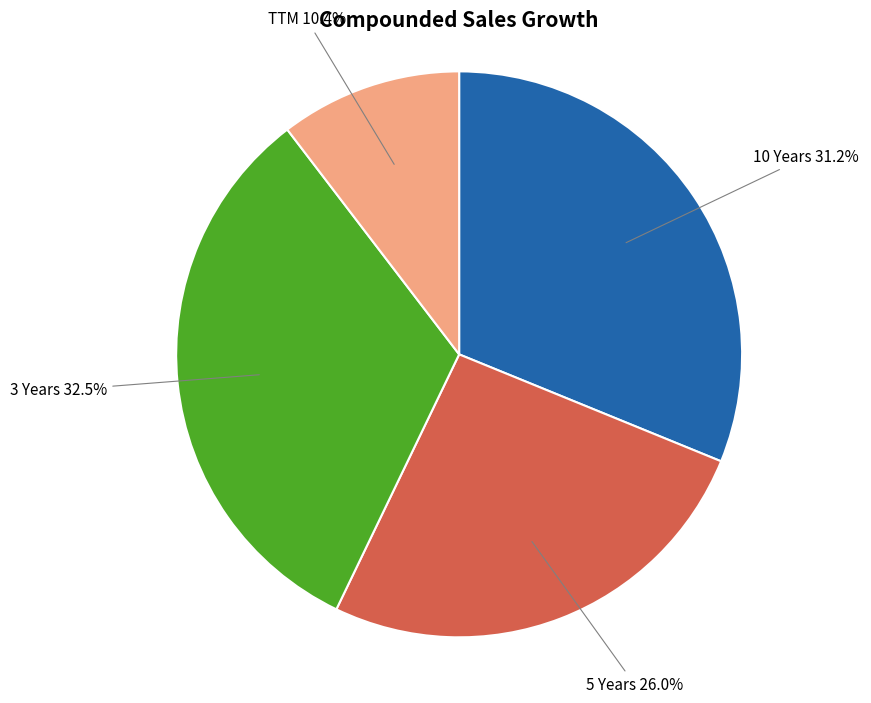

The TTM slice represents 10% of the pie. True or false?

True